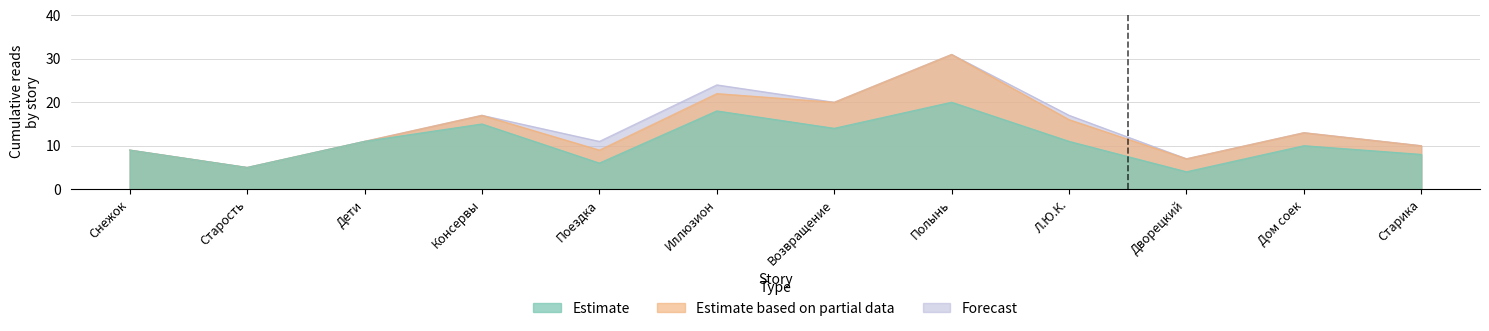

What is the total value across all series at Дети?

33